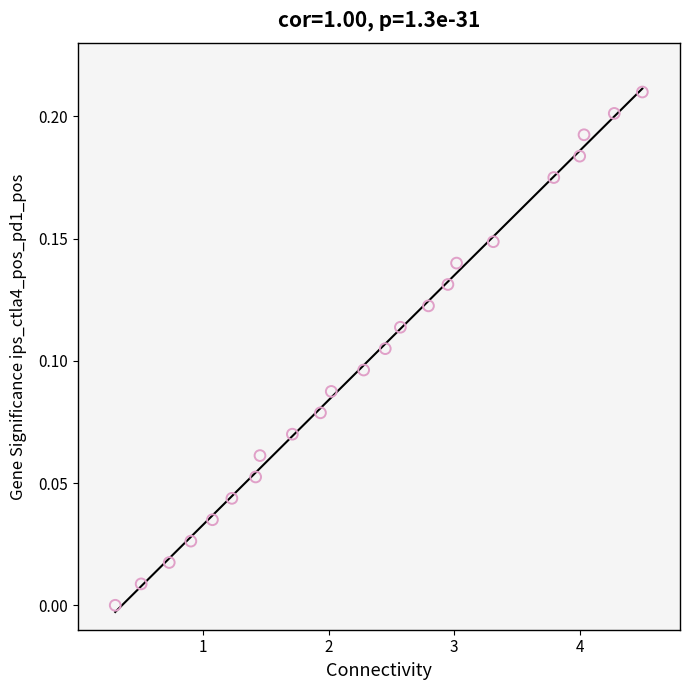

What is the range of X values (max minus min)?

4.2